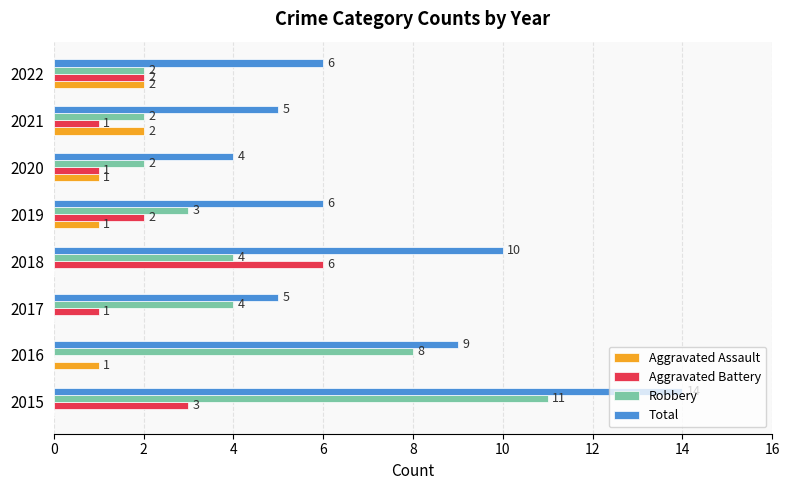

Which series has the largest total across all categories?

Total